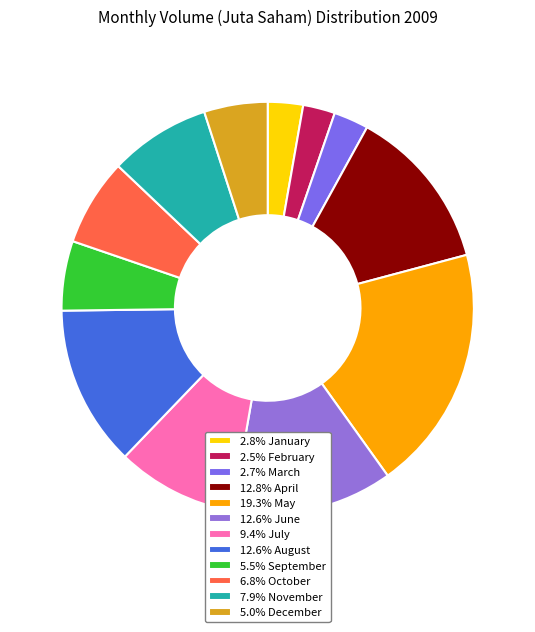

Rank the categories by value from highest to lowest.

May, April, June, August, July, November, October, September, December, January, March, February